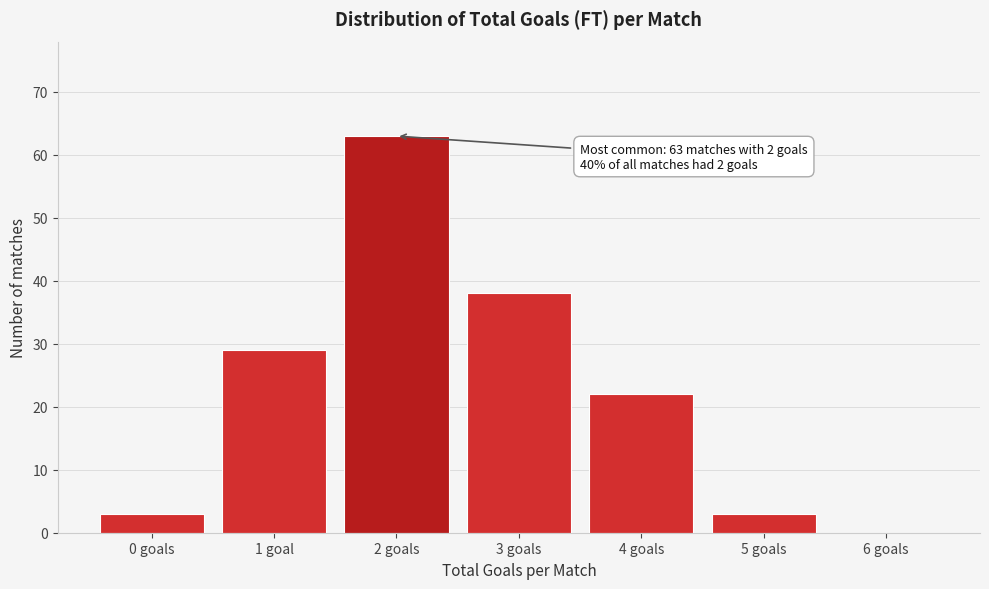

Reading left to right, list all the values displayed in this chart.

0 goals=3	1 goal=29	2 goals=63	3 goals=38	4 goals=22	5 goals=3	6 goals=0